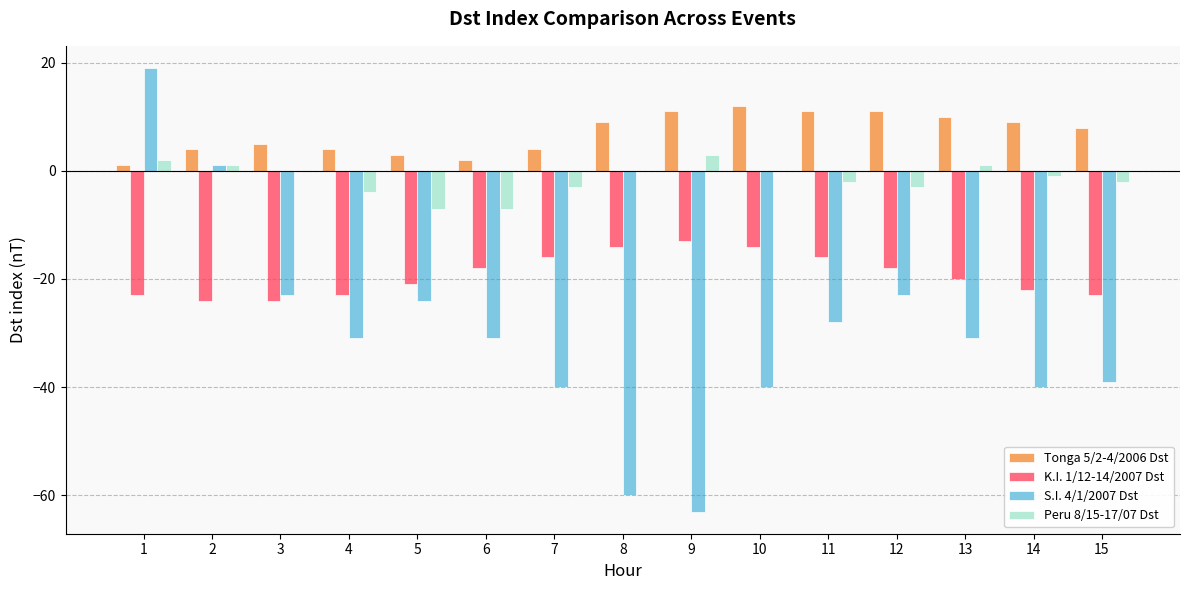

The Tonga 5/2-4/2006 Dst series shows 4 at 4. True or false?

True